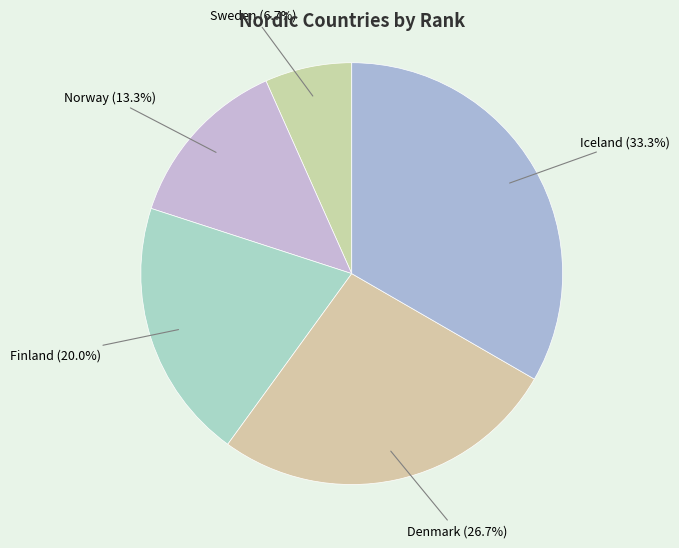

How many segments does this pie chart have?

5